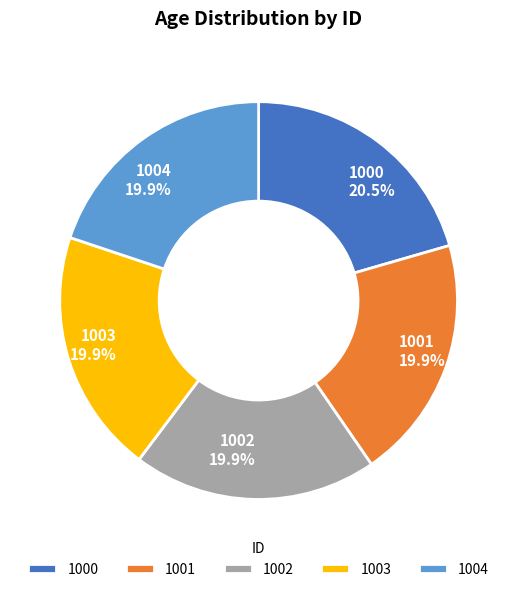

Does 1000 20.5% account for over 50% of the chart?

No